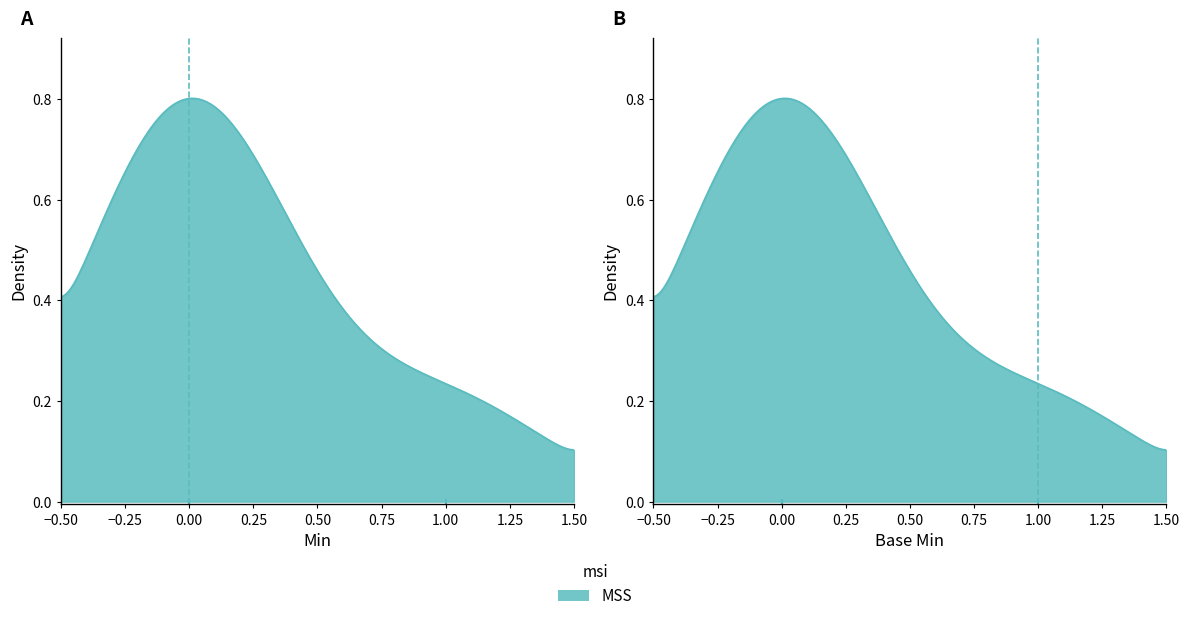

How many interior local peaks (higher than both neighbors) does the data have?

1